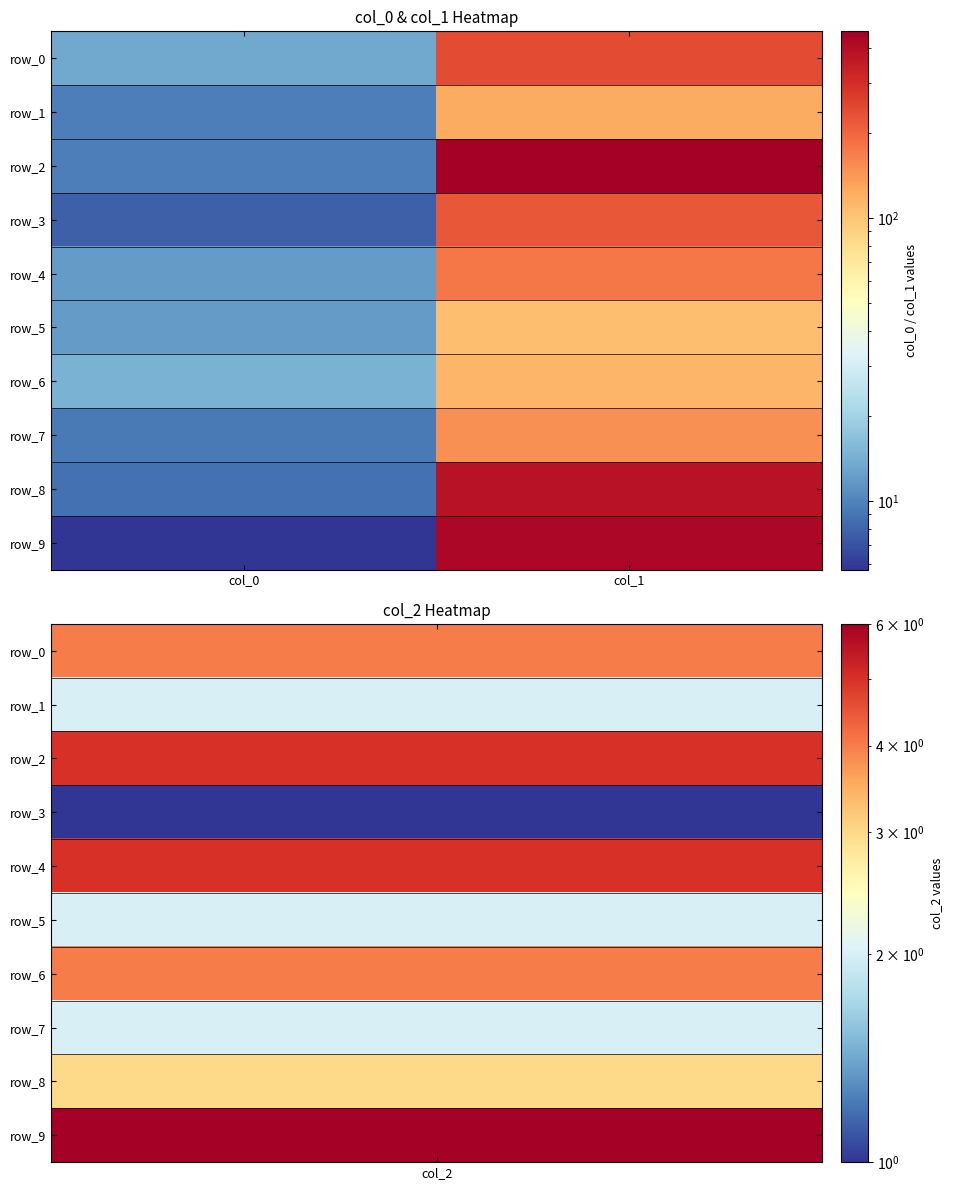

At which label does row_8 first exceed 379?

col_1